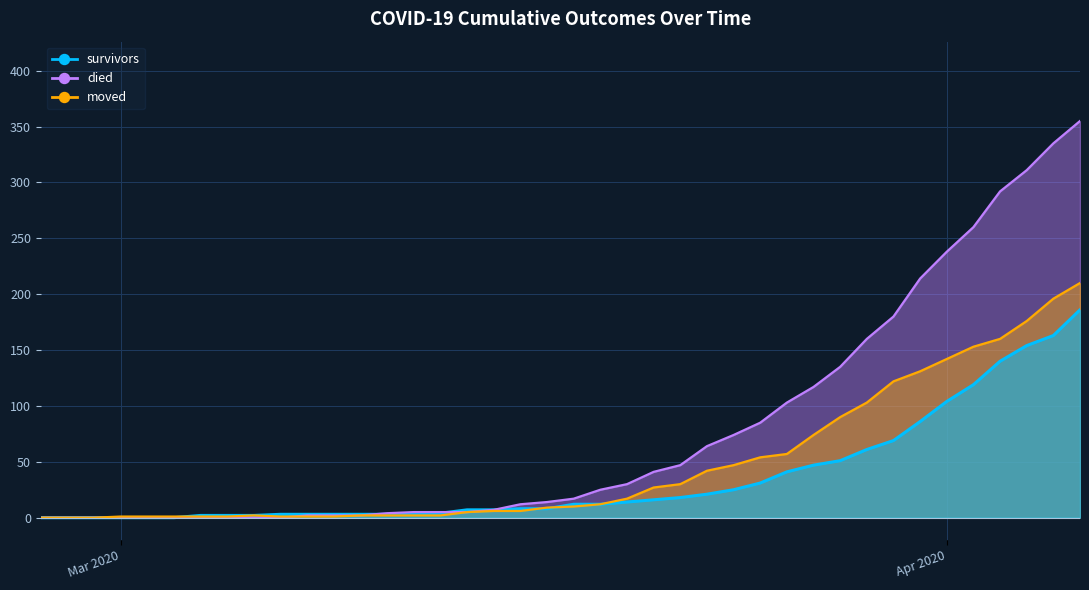

How many data points in moved are above 10?

19